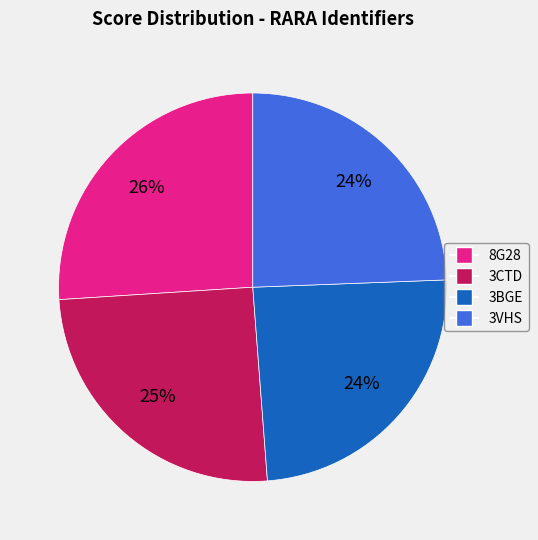

Count the number of slices in the pie.

4